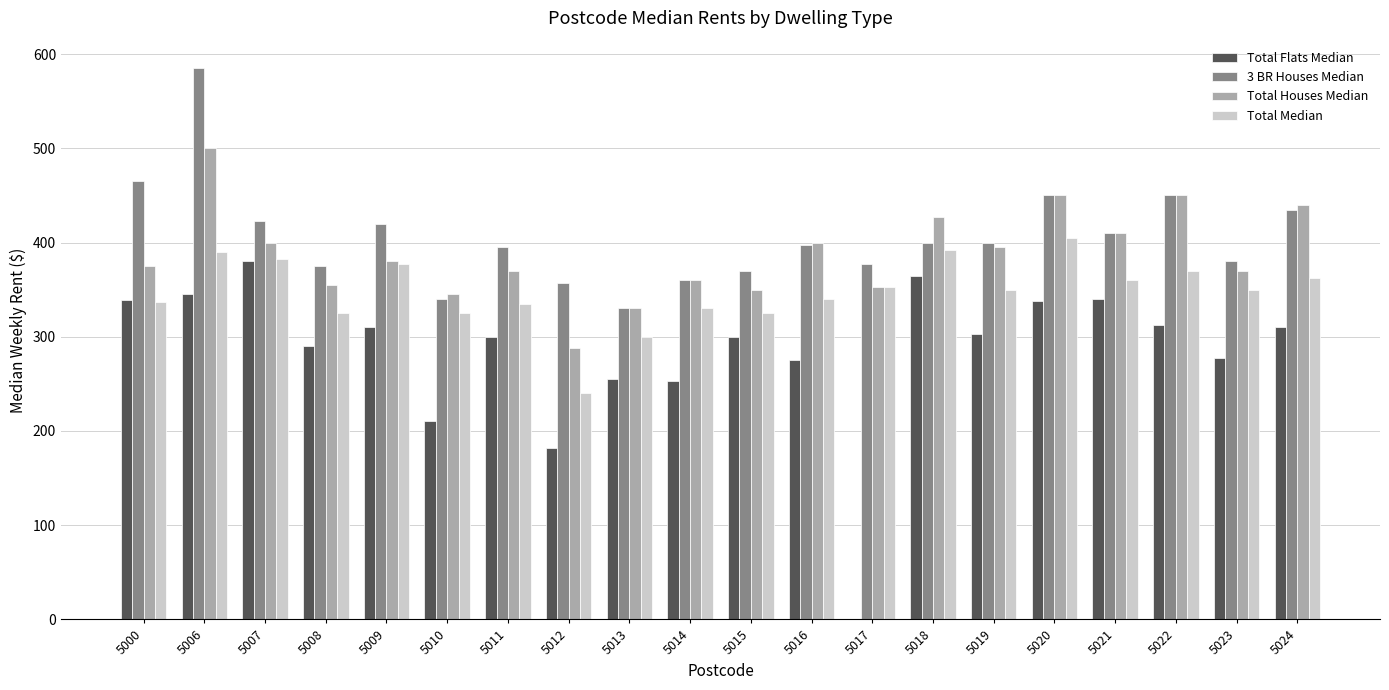

How many distinct data groups are displayed?

4